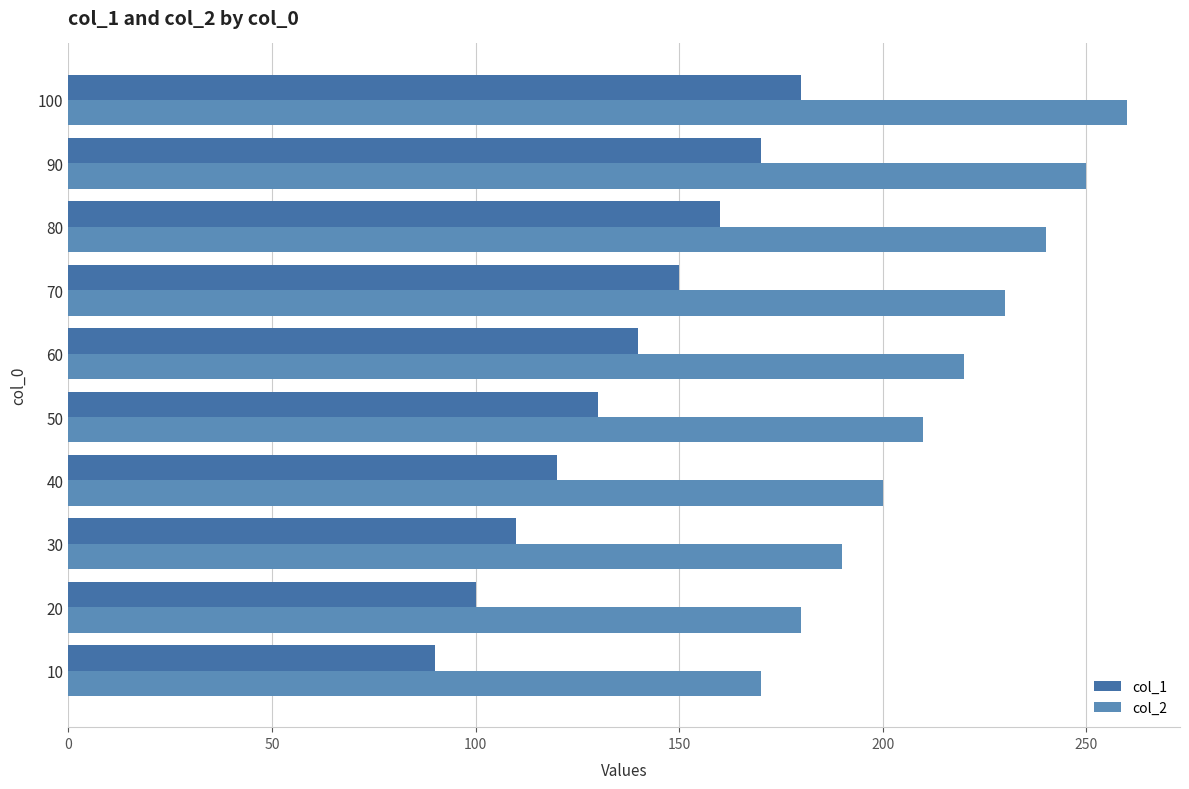

How many values in the col_2 series are below 220?

5